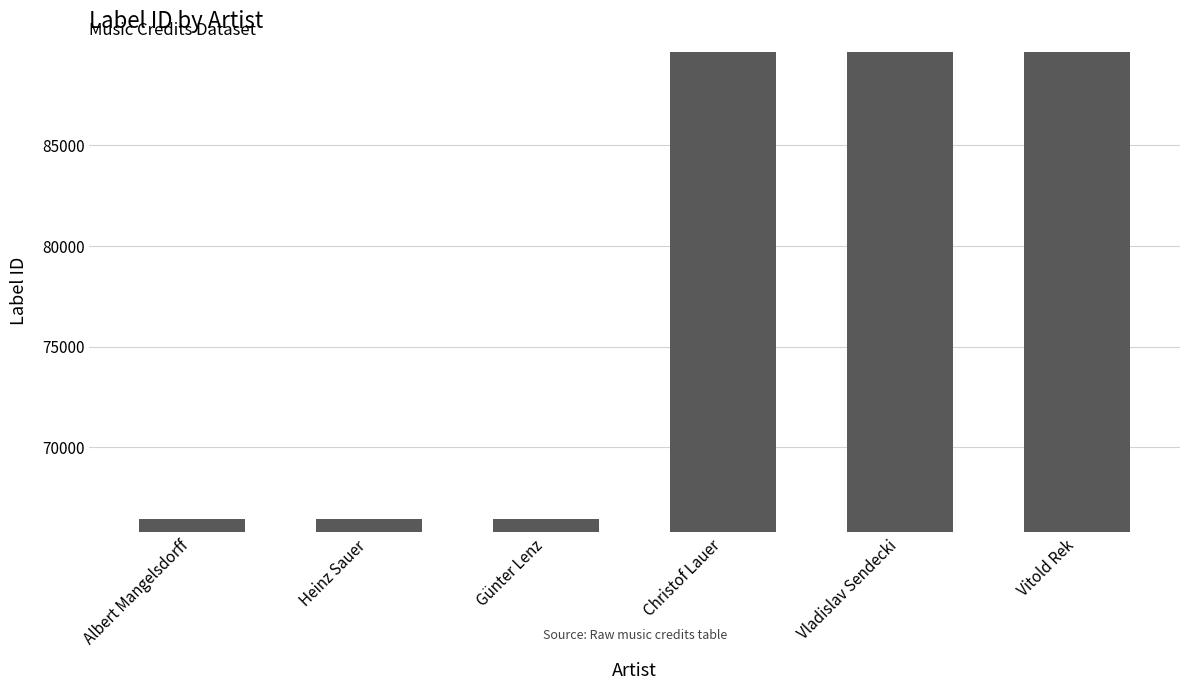

Count the values in the range 66434 to 89615.

6